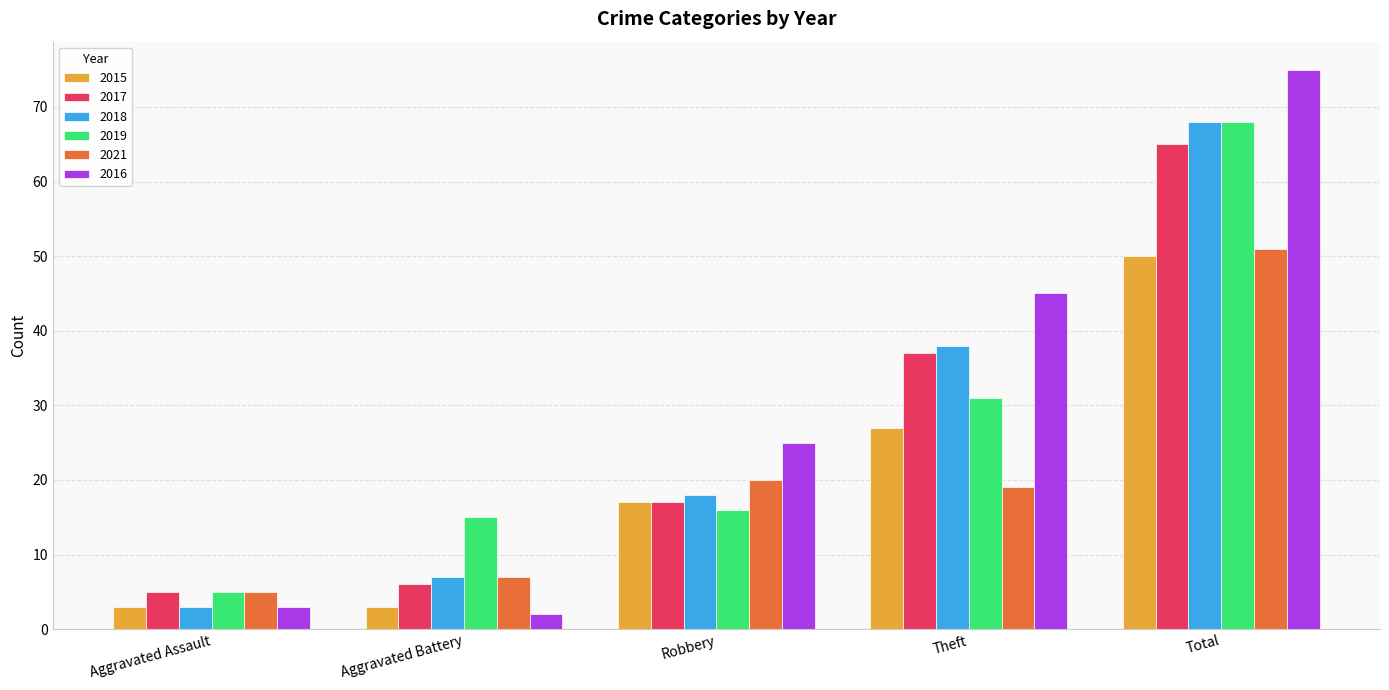

What is the minimum value shown in the chart?

2